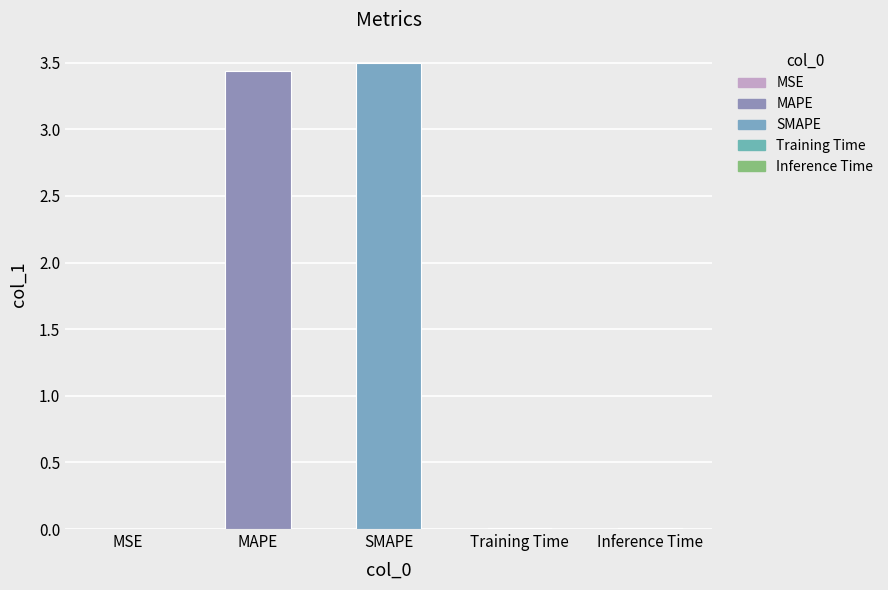

What is the average value?

1.4